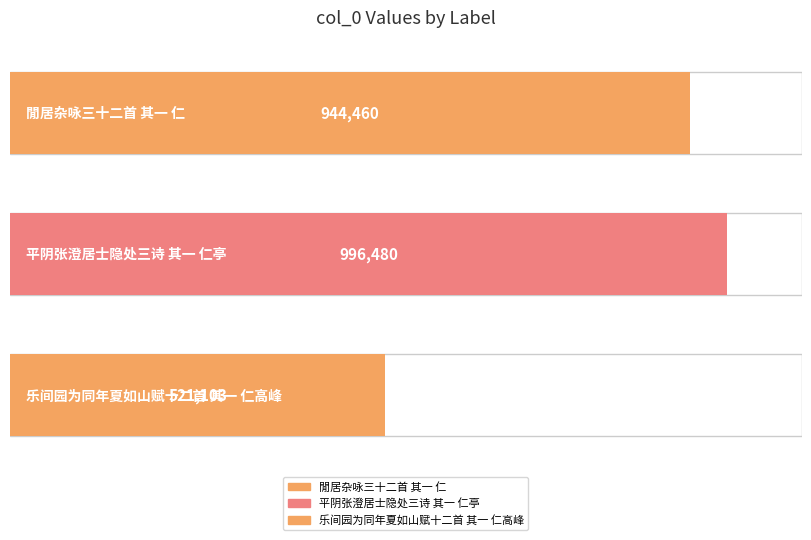

What is the ratio of the value at 閒居杂咏三十二首 其一 仁 to the value at 乐间园为同年夏如山赋十二首 其一 仁高峰?

1.8